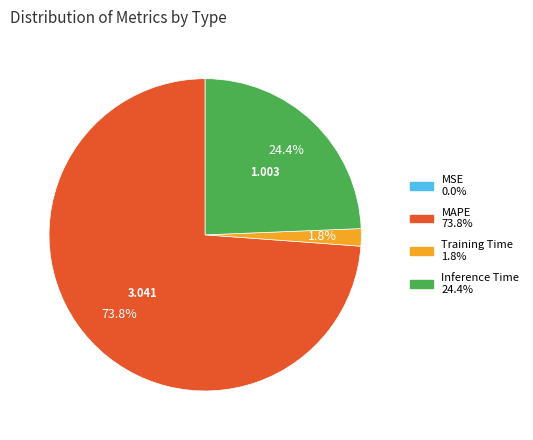

To the nearest percent, what is the combined percentage of Training Time and Inference Time?

26%